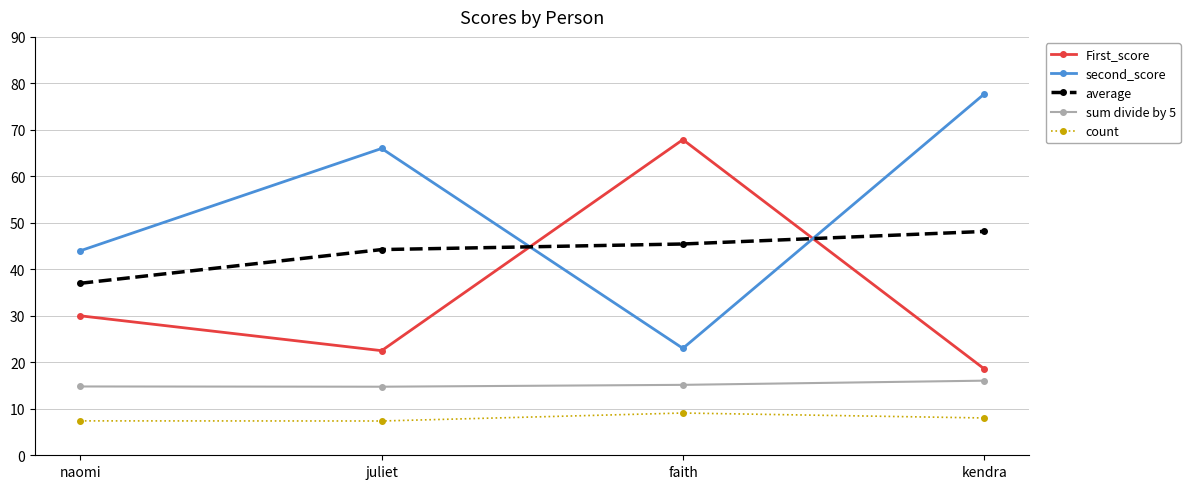

At which label does average first exceed 45?

faith